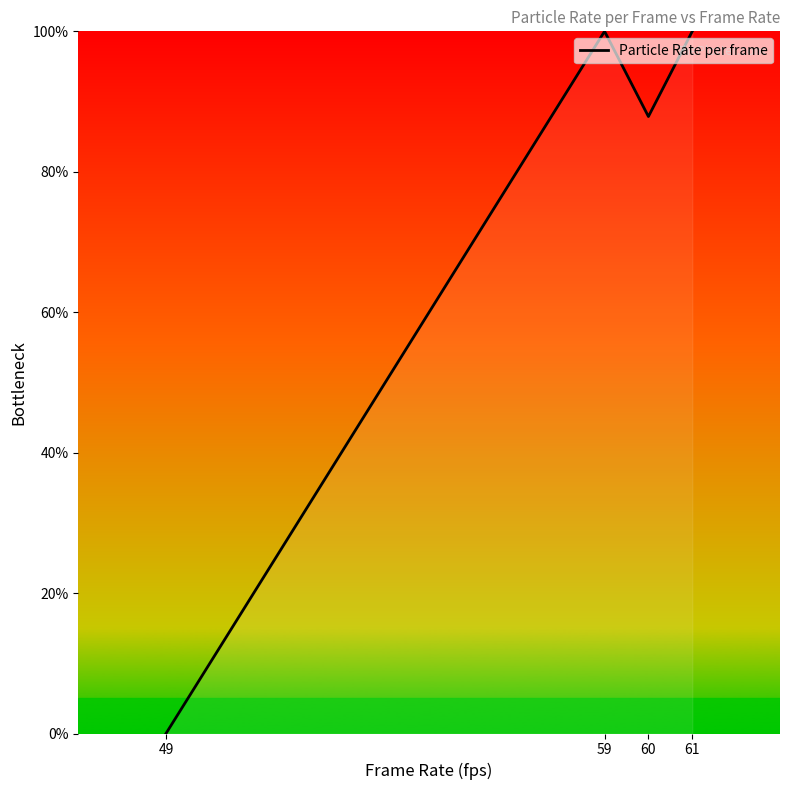

Is it true that the value at 49 is -57.5?

False